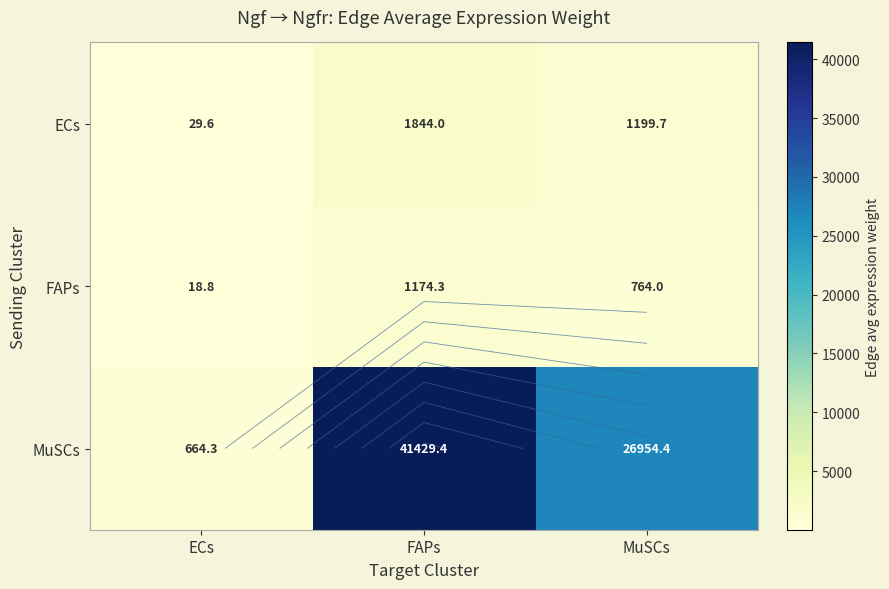

The MuSCs series shows 10803.8 at MuSCs. True or false?

False